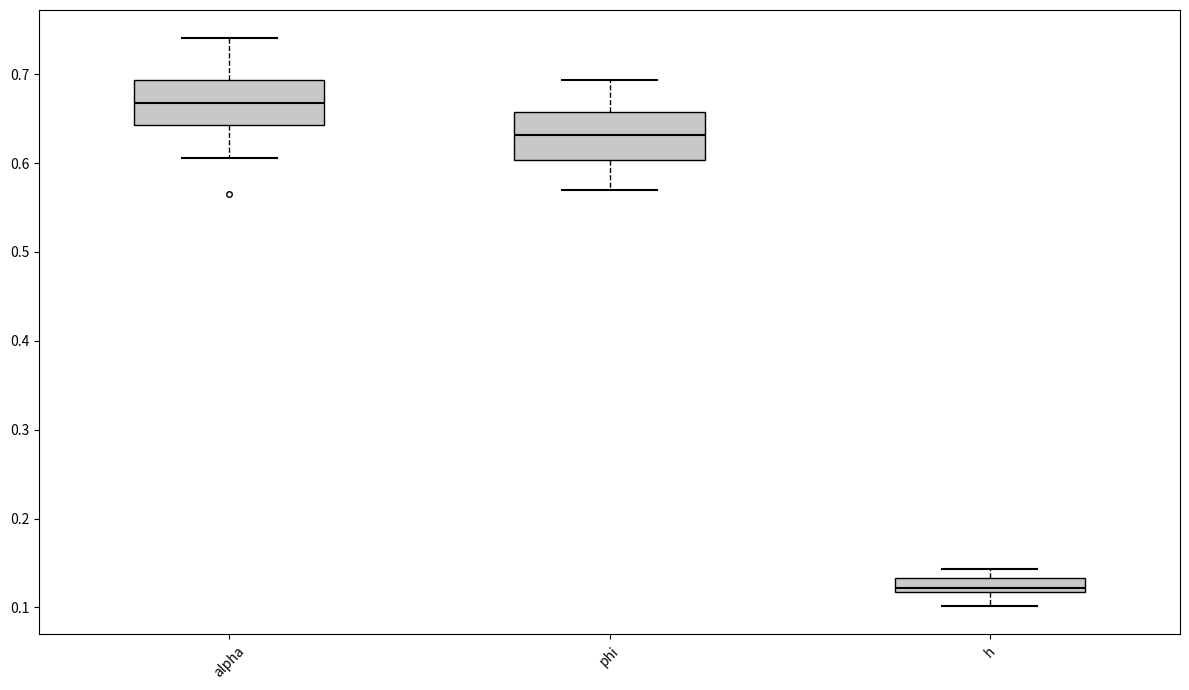

Reading left to right, read every box against the y-axis: the position of its median line, the range the box covers, and the ends of its whiskers. The values are not printed on the chart, so give them approximately, as read against the axis.

alpha: median 0.67, box 0.64 to 0.69, whiskers 0.61 to 0.74
phi: median 0.63, box 0.60 to 0.66, whiskers 0.57 to 0.69
h: median 0.12 (just above the box's lower edge), box 0.12 to 0.13, whiskers 0.10 to 0.14